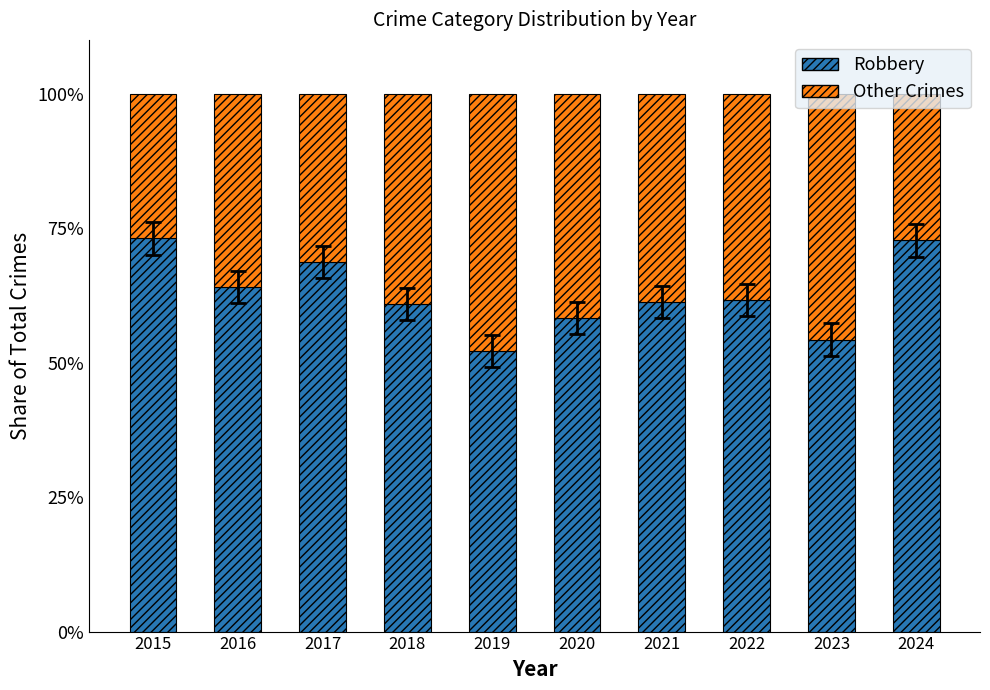

Is it true that Robbery equals 54.3 at 2023?

True